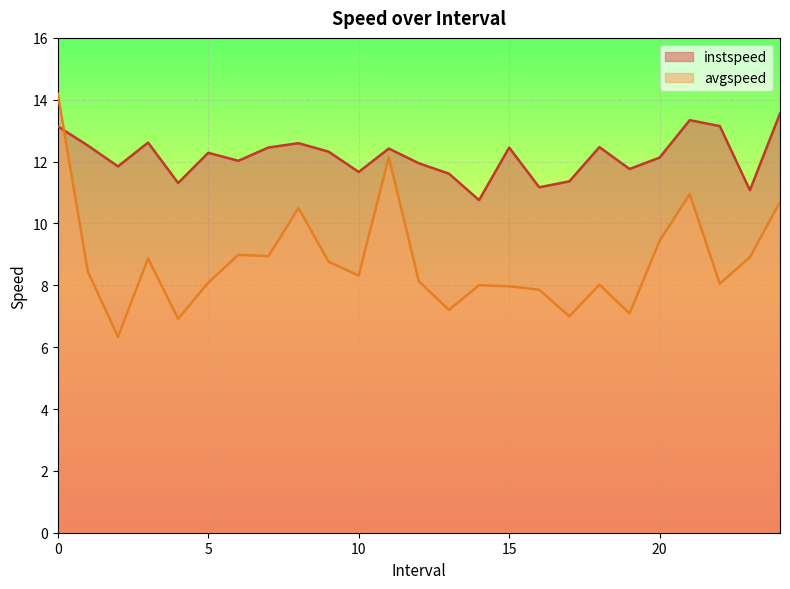

What is the sum of all instspeed values?

304.0